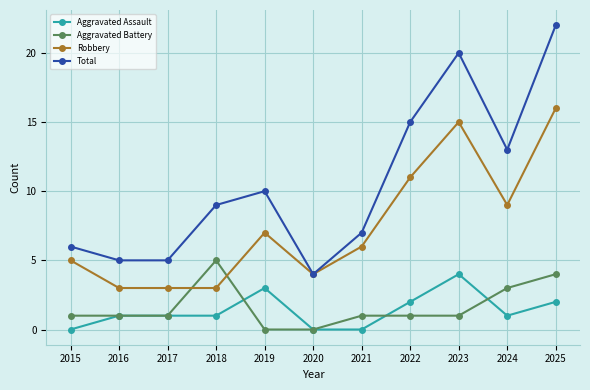

How many data points in Total are less than 9?

5